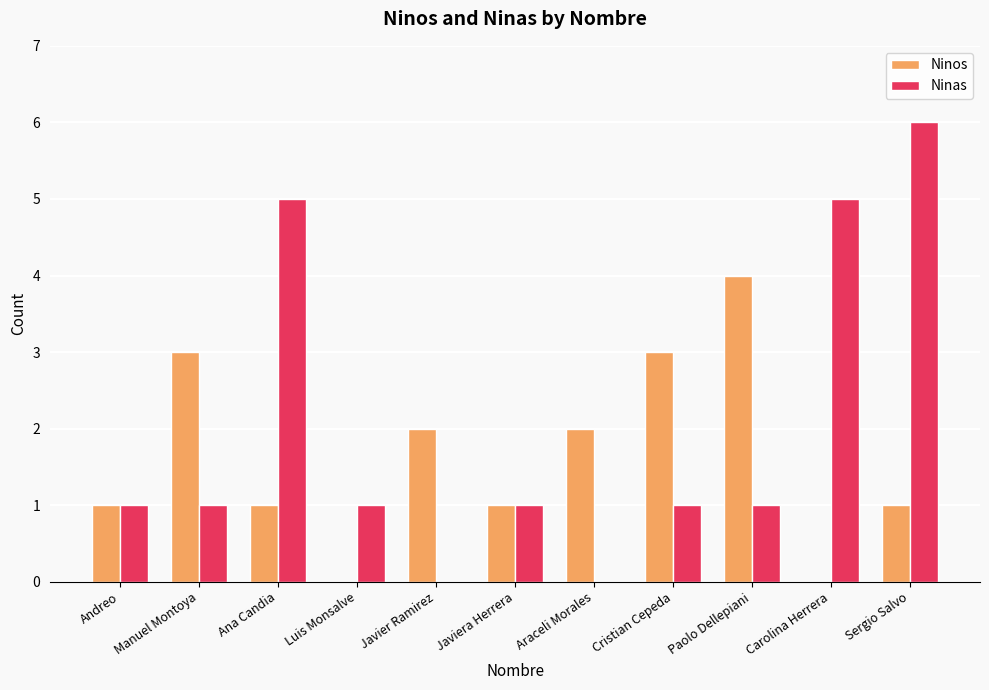

Between Ana Candia and Paolo Dellepiani, which series saw the biggest shift?

Ninas